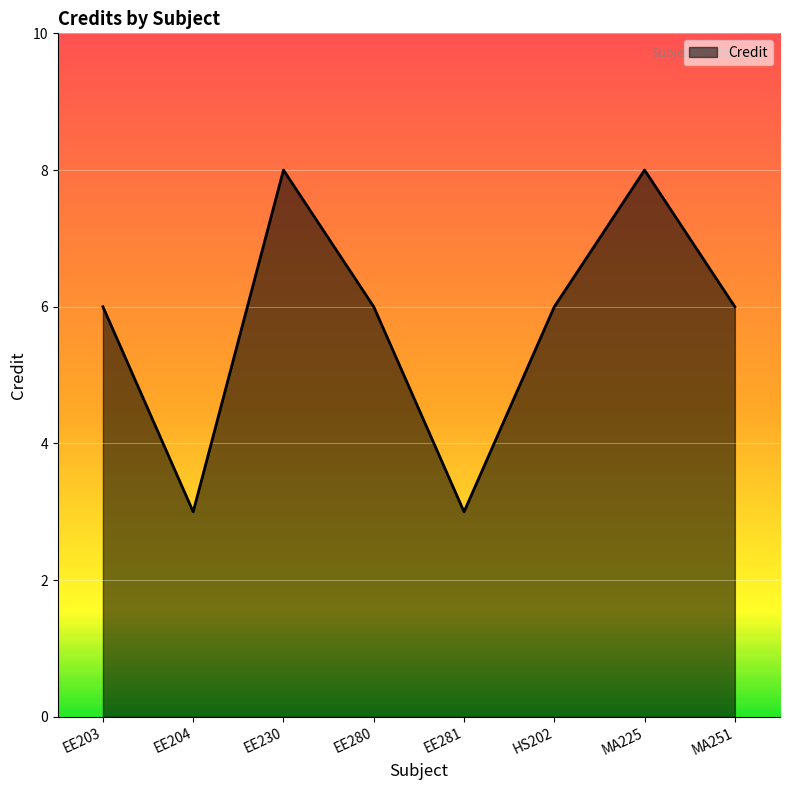

Where is the first local maximum?

EE230